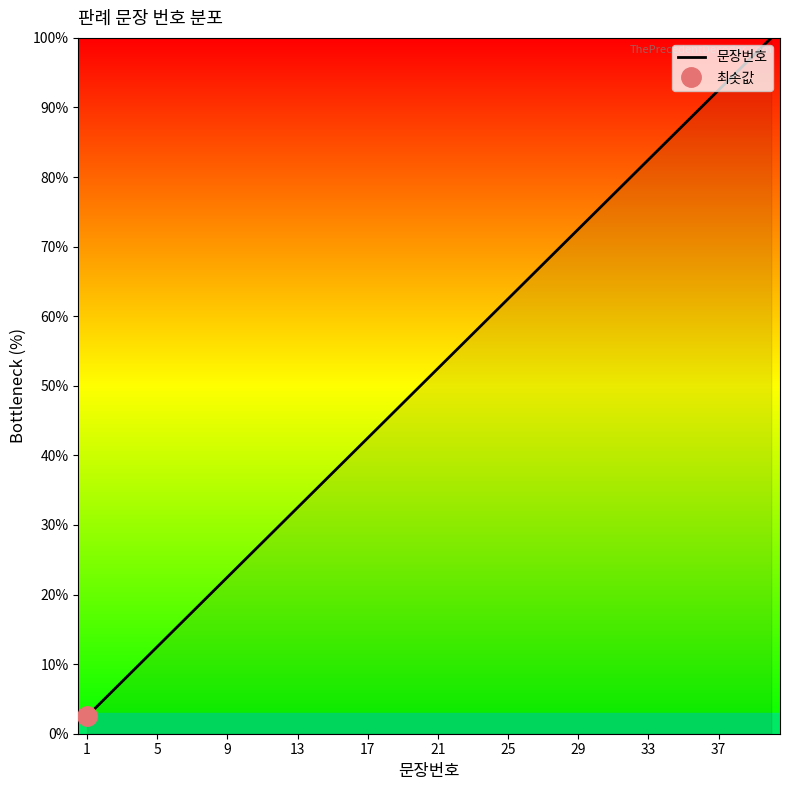

The value of 문장번호 at 37 is 92.5. True or false?

True